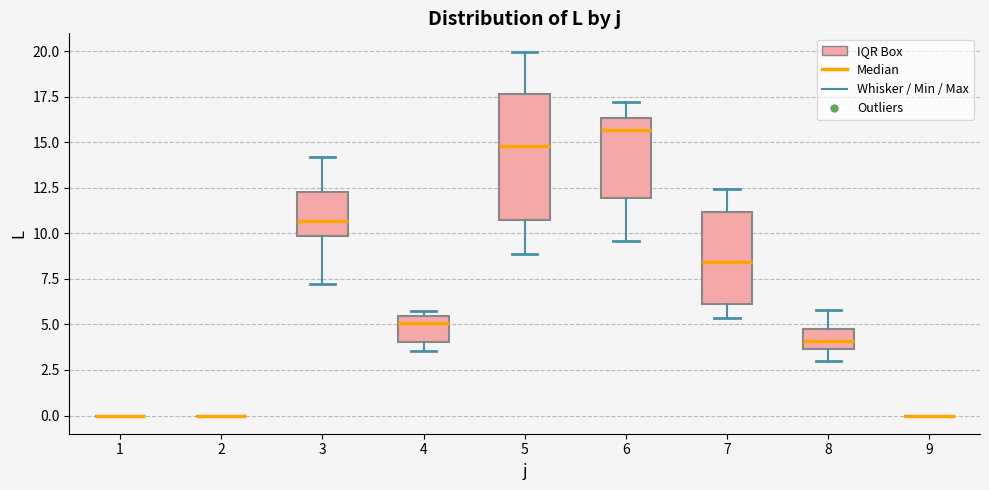

Reading left to right, read every box against the y-axis: the position of its median line, the range the box covers, and the ends of its whiskers. The values are not printed on the chart, so give them approximately, as read against the axis.

1: box collapsed to a line at 0.0, whiskers 0.0 to 0.0
2: box collapsed to a line at 0.0, whiskers 0.0 to 0.0
3: median 10.5, box 10.0 to 12.0, whiskers 7.0 to 14.0
4: median 5.0, box 4.0 to 5.5, whiskers 3.5 to 6.0
5: median 15.0, box 10.5 to 17.5, whiskers 9.0 to 20.0
6: median 15.5, box 12.0 to 16.5, whiskers 9.5 to 17.0
7: median 8.5, box 6.0 to 11.0, whiskers 5.5 to 12.5
8: median 4.0, box 3.5 to 4.5, whiskers 3.0 to 6.0
9: box collapsed to a line at 0.0, whiskers 0.0 to 0.0